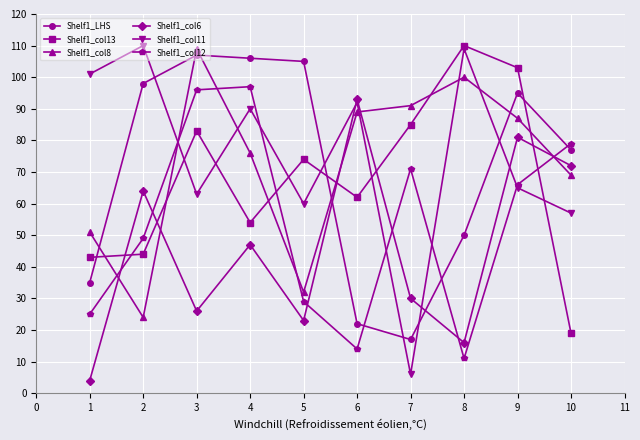

How many interior local valleys does the Shelf1_LHS series have?

1